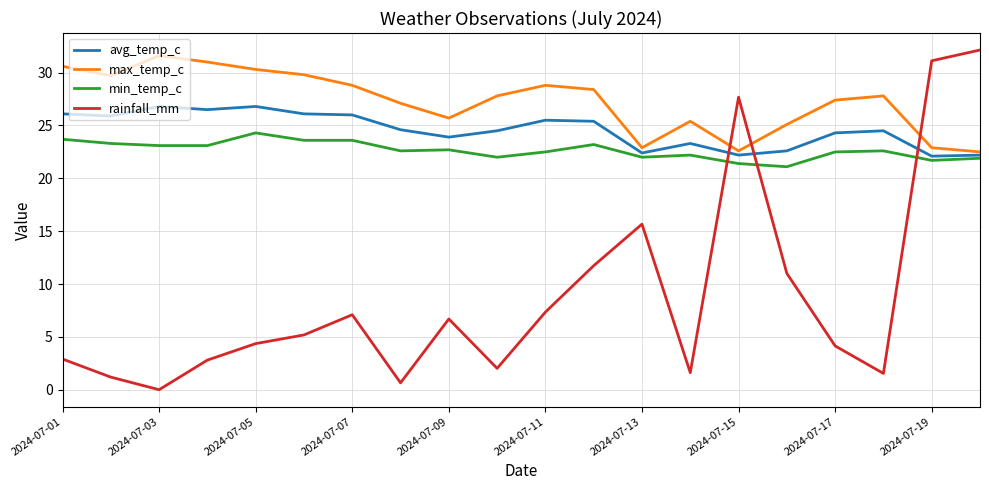

Which series ends up on top after the final intersection of rainfall_mm and min_temp_c?

rainfall_mm